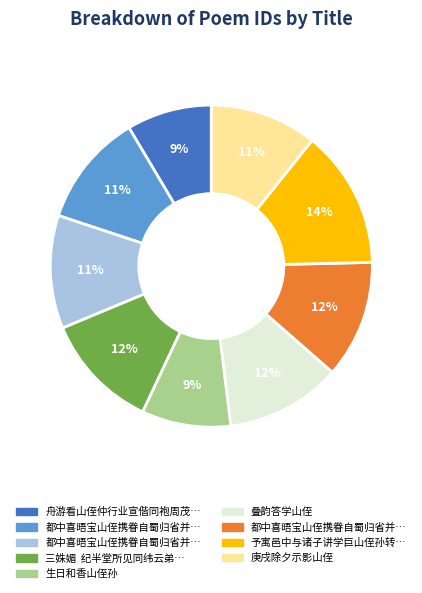

To the nearest percent, what is the difference between the largest and smallest slice percentages?

5%